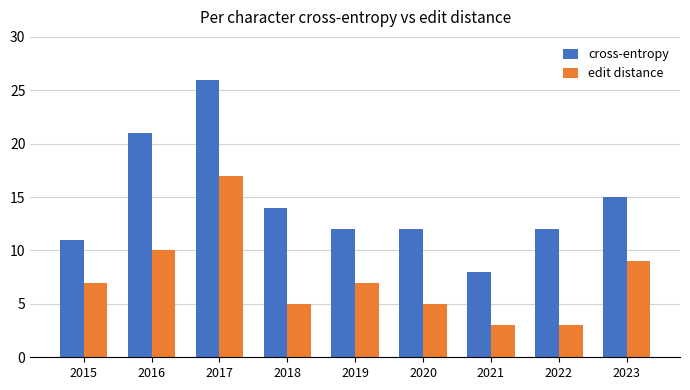

What is the value of the edit distance bar at the 2nd from the left?

10